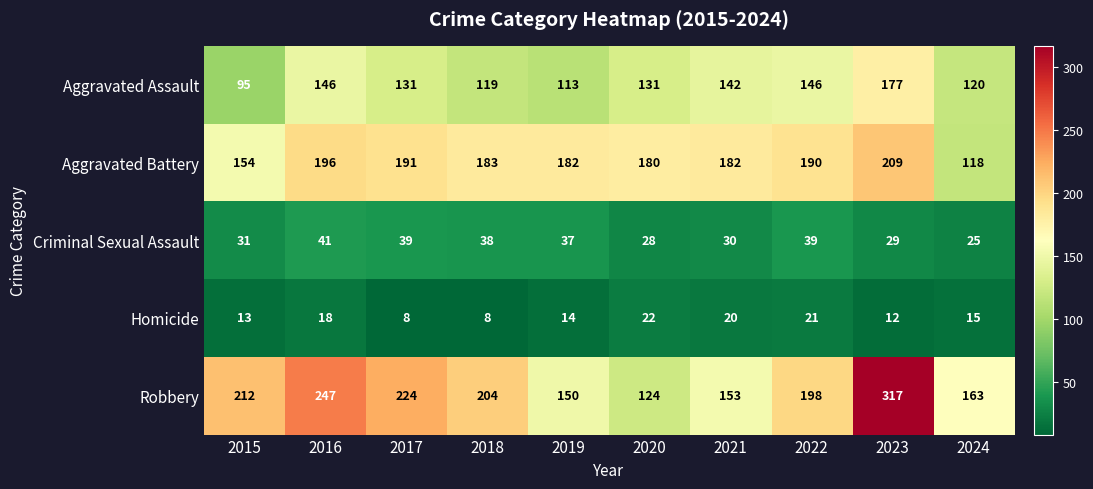

What is the difference between the second highest and second lowest values in the Homicide series?

13